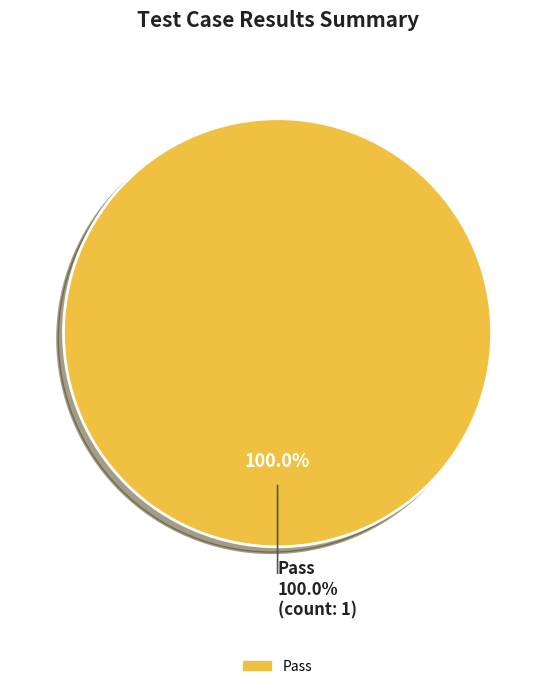

Count the number of slices in the pie.

4